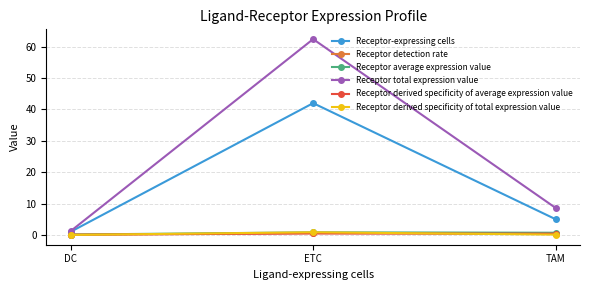

Between DC and ETC, which series saw the biggest shift?

Receptor total expression value